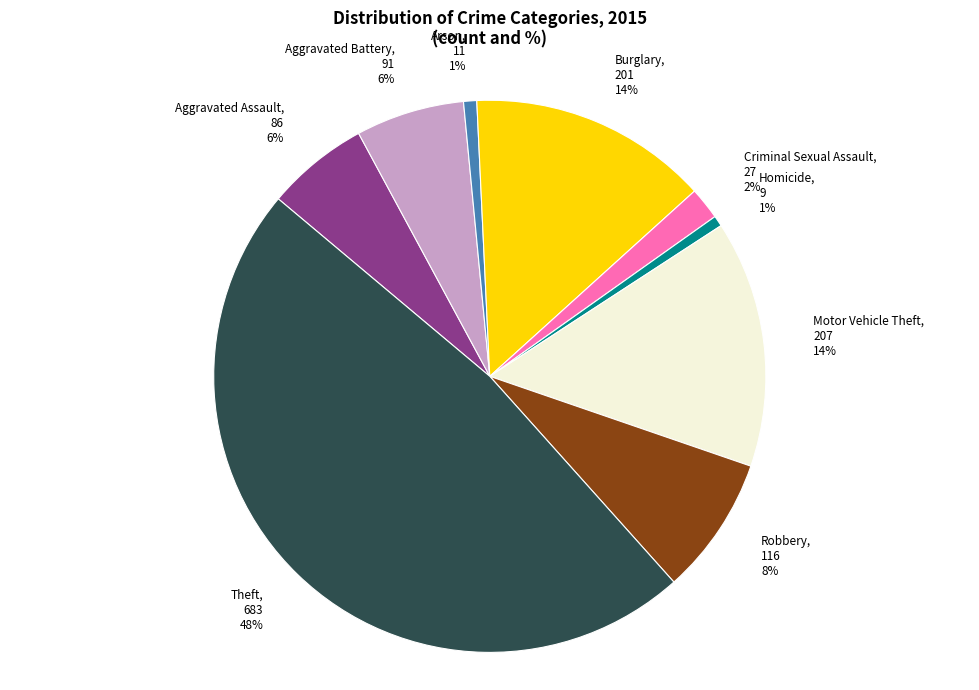

Which slice is the largest?

Theft